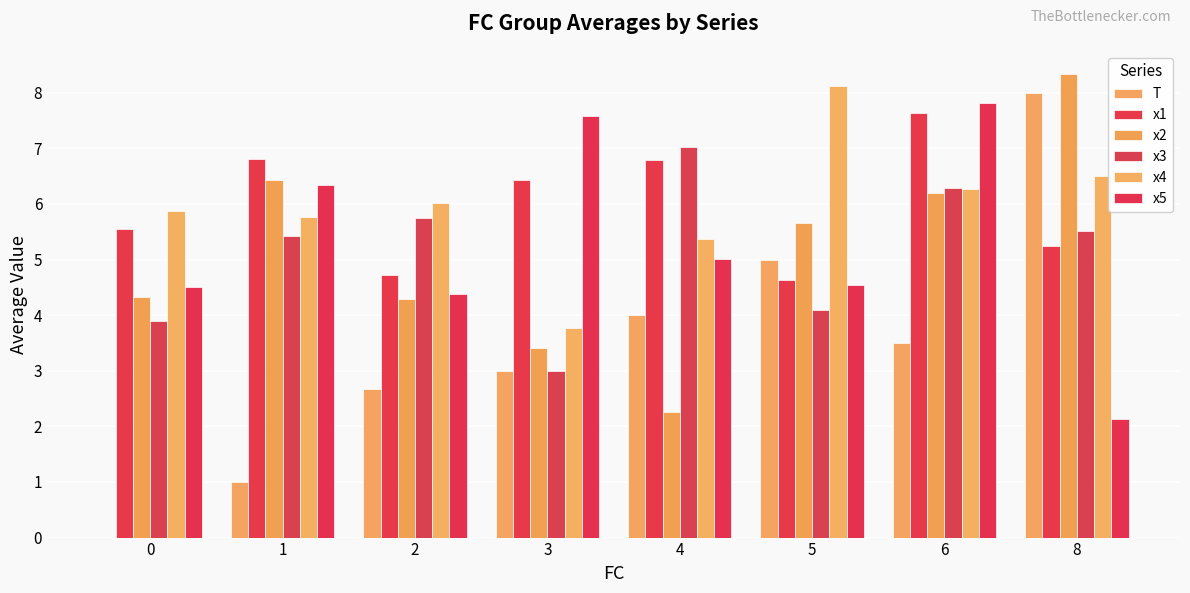

What are all the series names shown in the legend?

T, x1, x2, x3, x4, x5